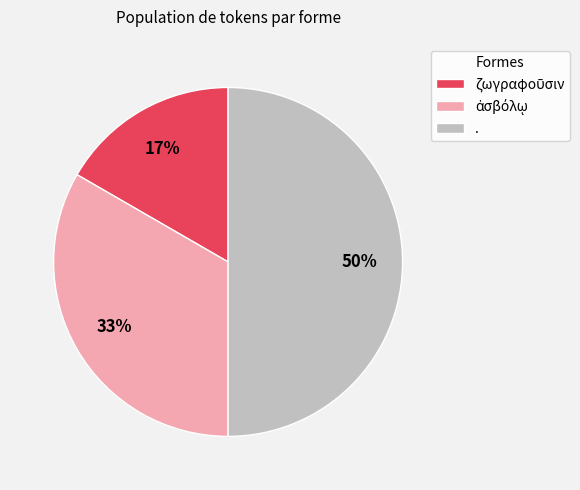

What percentage is the . slice, to the nearest percent?

50%